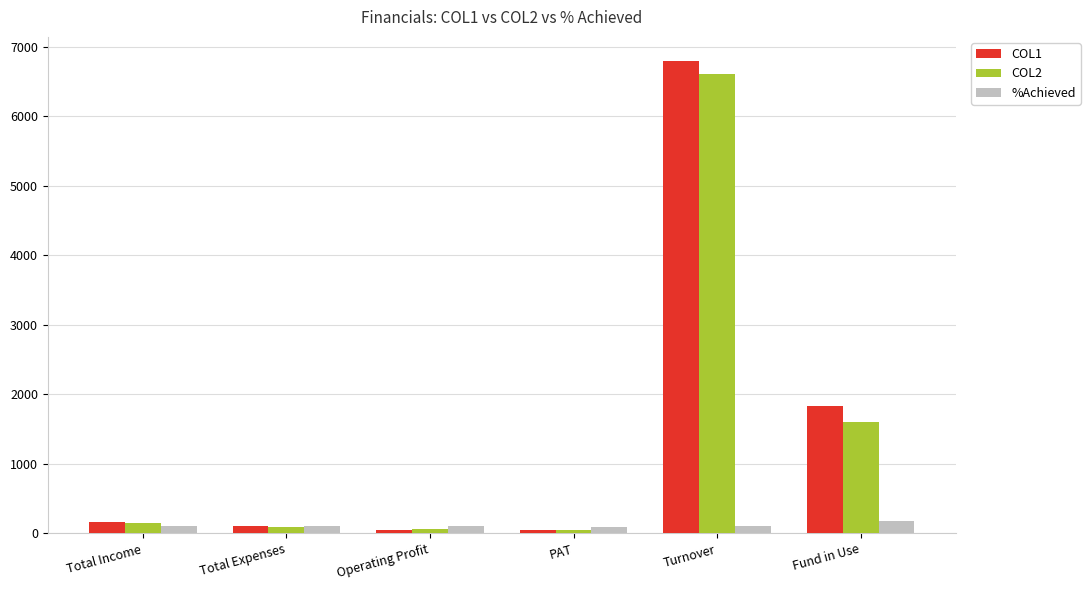

At which category is the sum across all series the highest?

Turnover